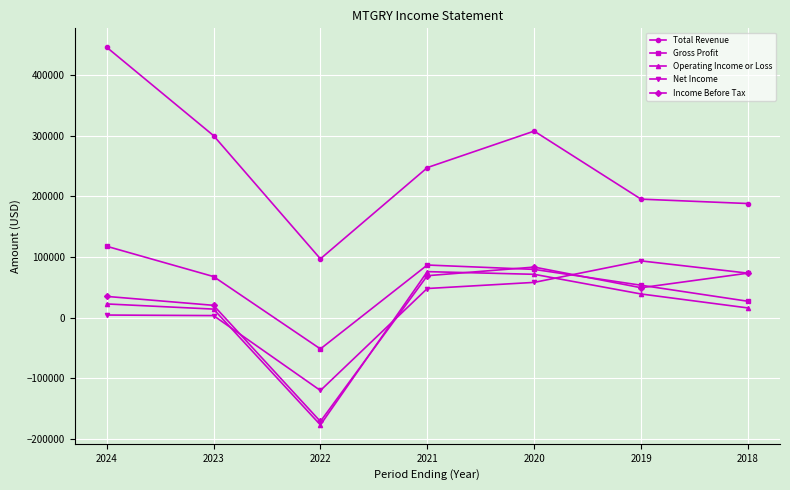

At which label does Total Revenue reach its minimum?

2022